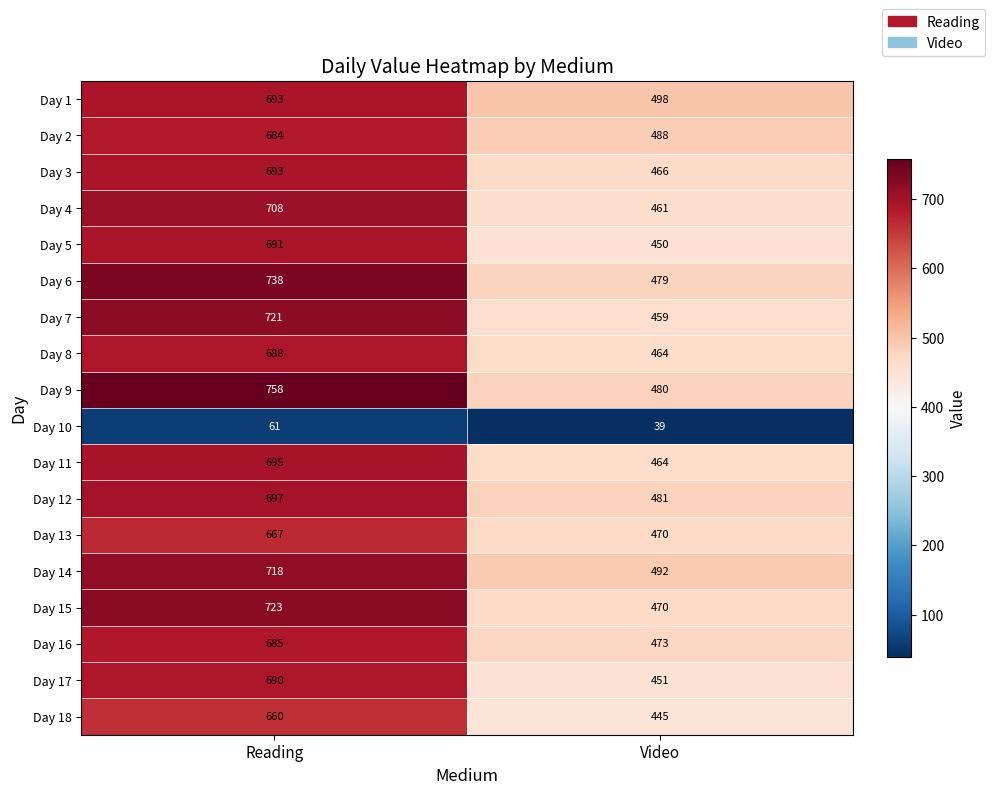

What is the sum of the Day 6 values at Video and Reading?

1217